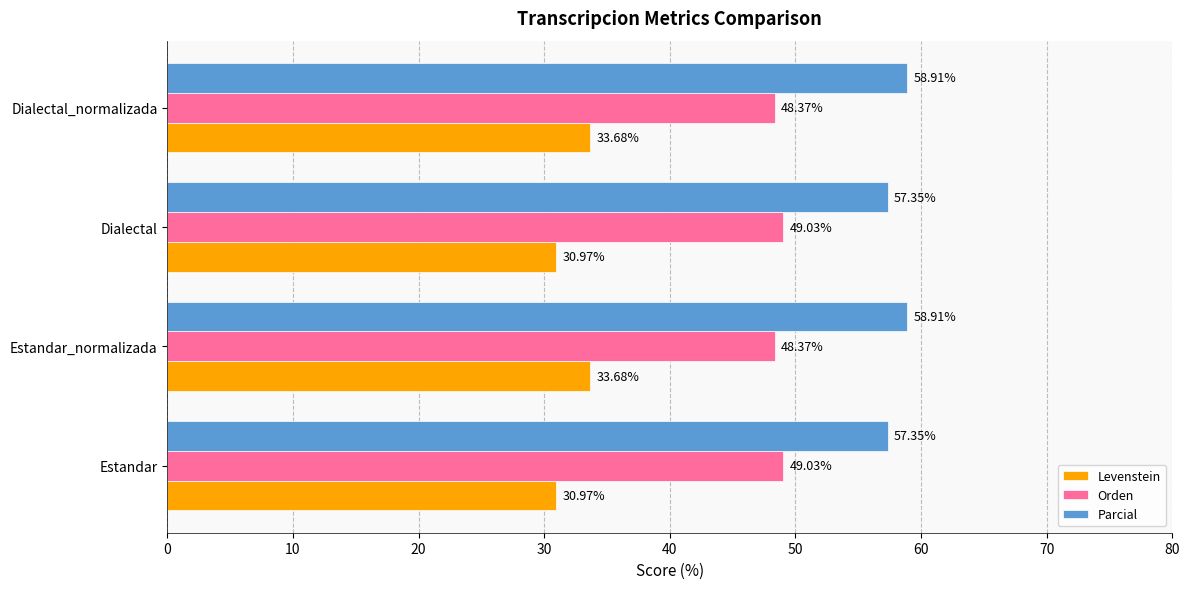

What is the difference between the Orden values at Estandar and Estandar_normalizada?

0.7